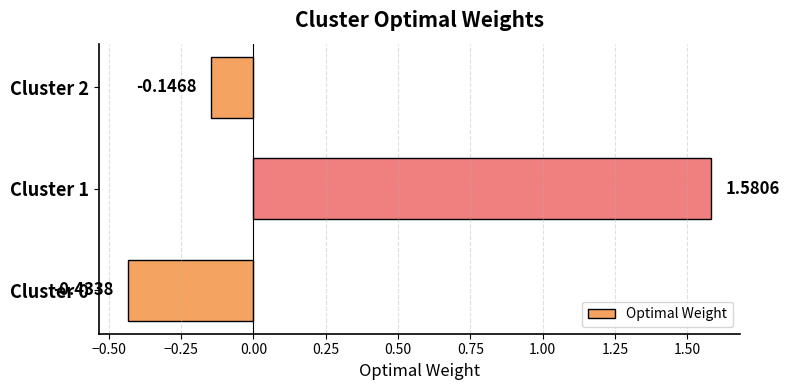

What is the sum of the values at Cluster 1 and Cluster 2?

1.4